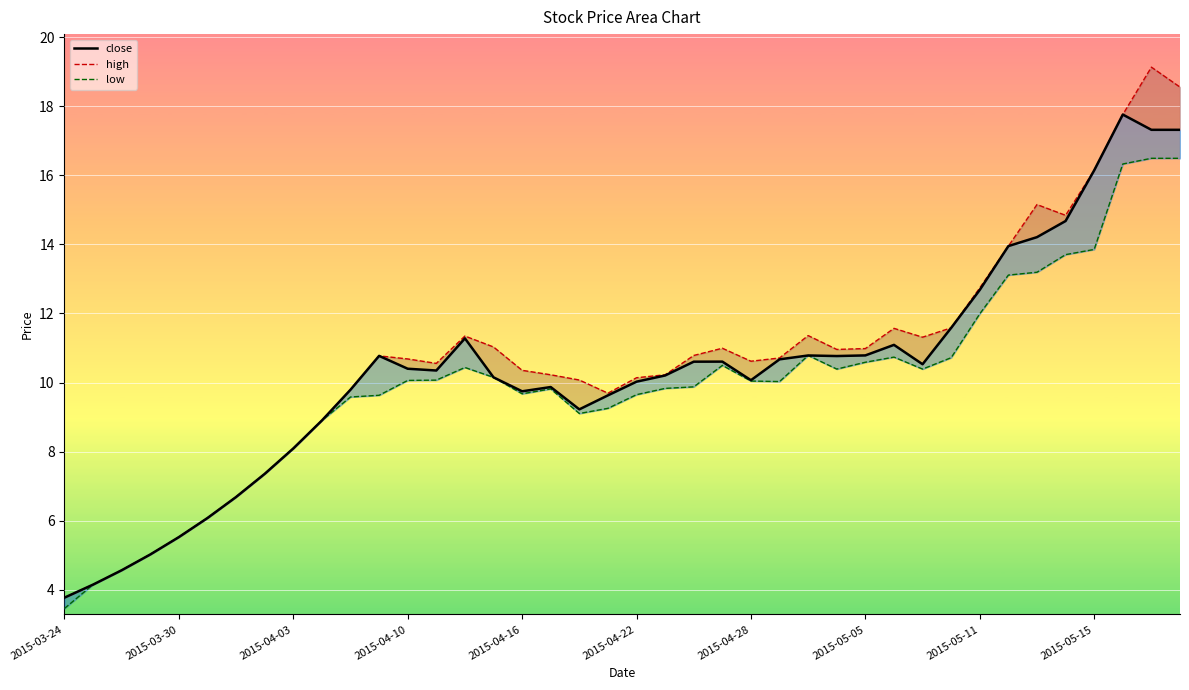

The value of low at 33 is 20.5. True or false?

False